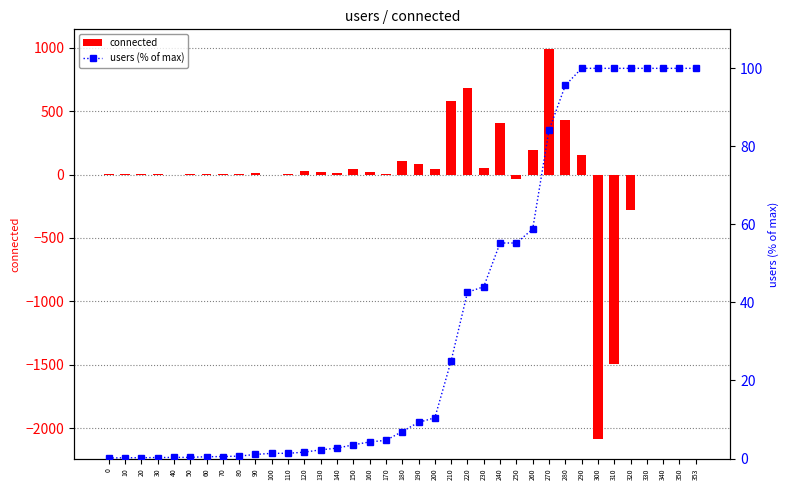

What is the value of the users (% of max) bar at the 7th from the left?

0.5